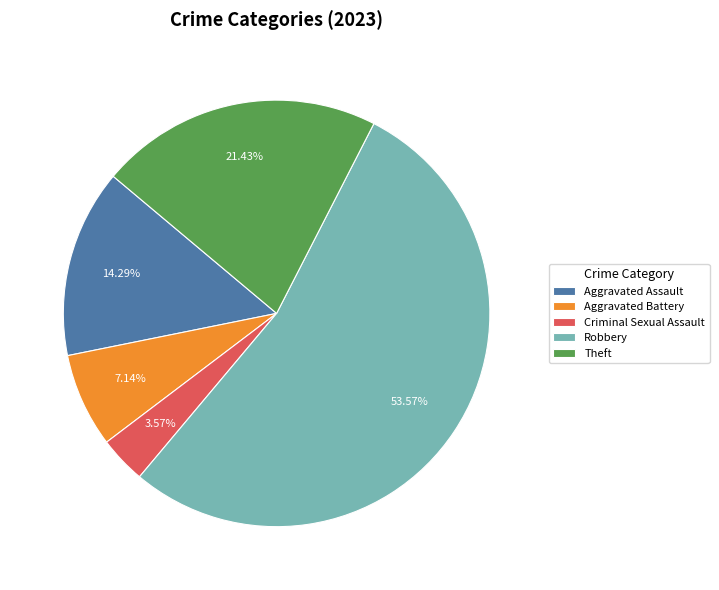

What is the smallest slice in the pie chart?

Criminal Sexual Assault